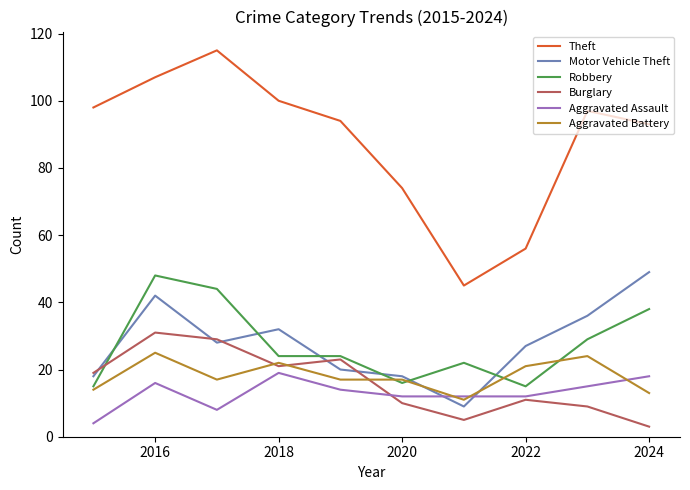

Which series ends up on top after the final intersection of Robbery and Motor Vehicle Theft?

Motor Vehicle Theft